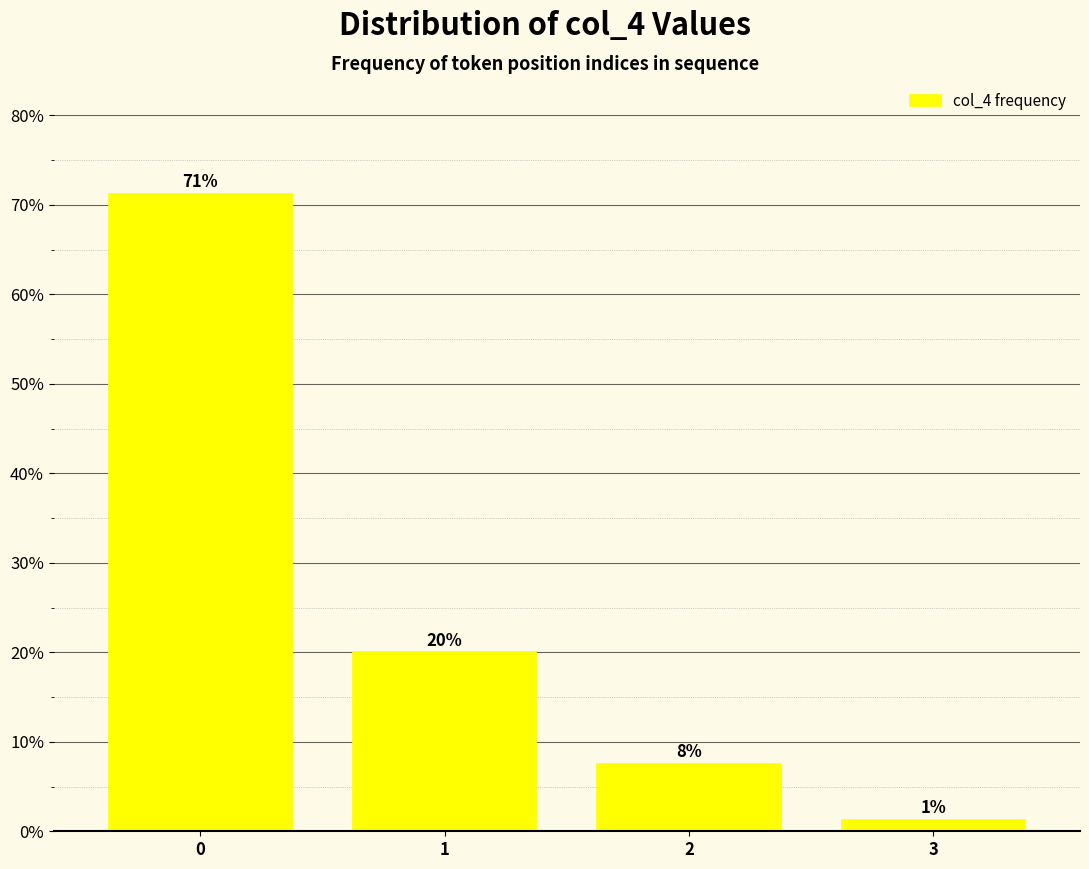

Read the value at 1.

20.0